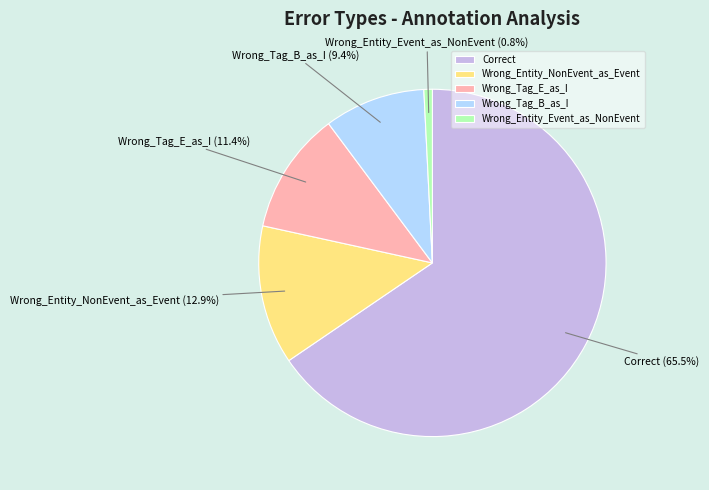

Which has a higher value, Wrong_Tag_E_as_I or Wrong_Tag_B_as_I?

Wrong_Tag_E_as_I